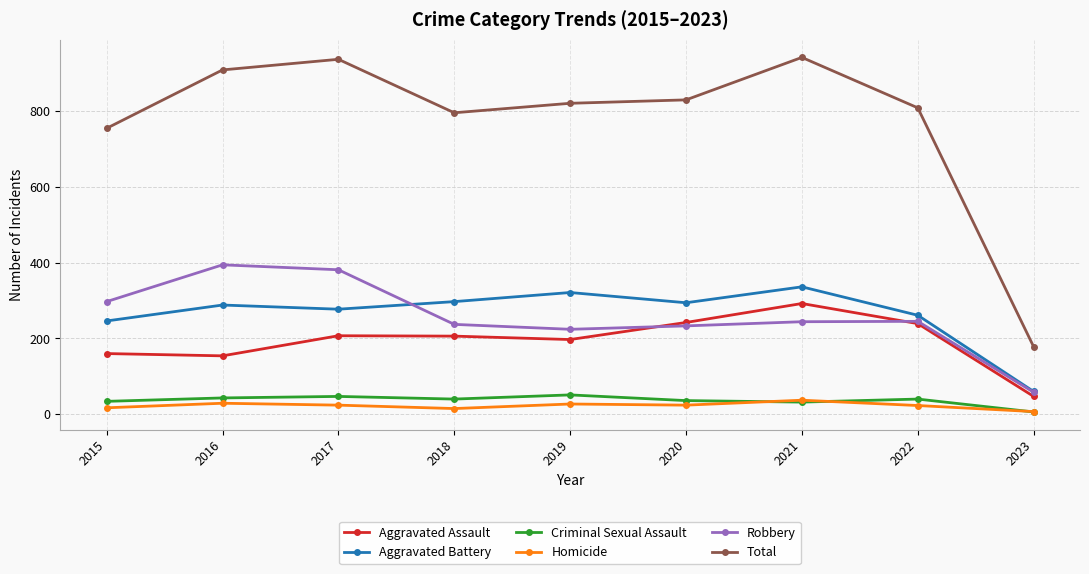

What is the lowest value of the Total series?

178